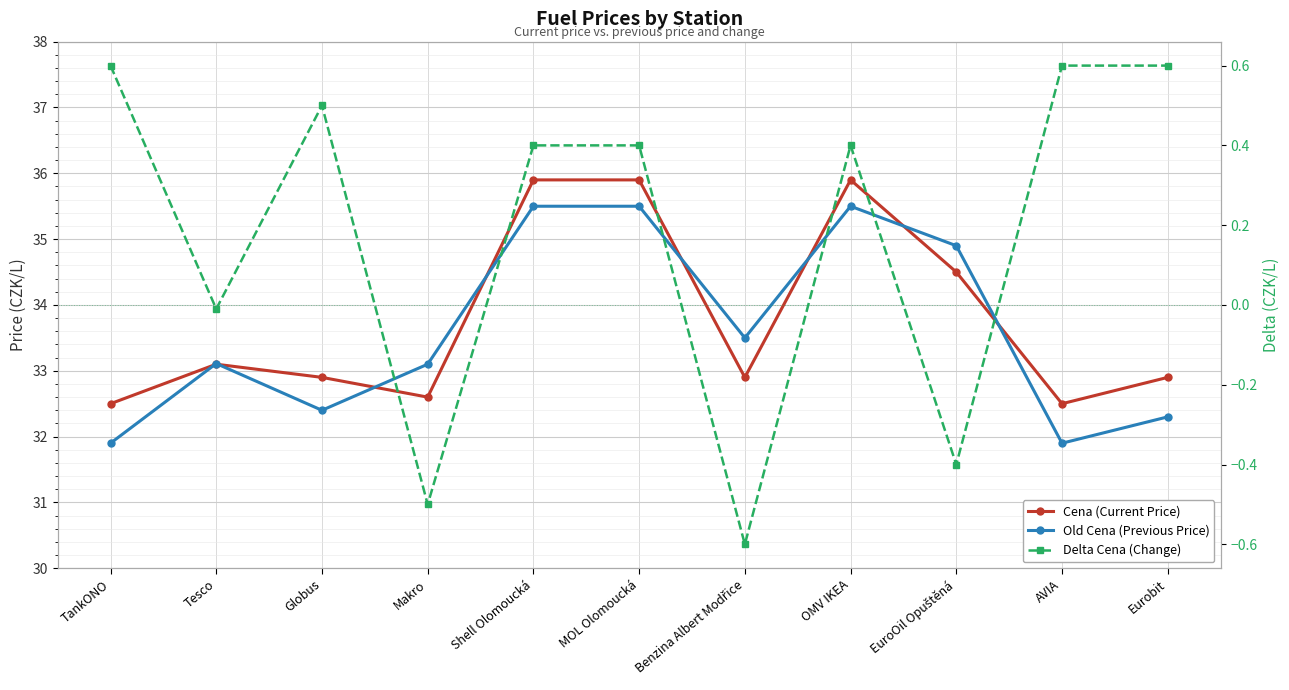

Reading left to right, extract all data points from this chart.

Cena (Current Price): 32.5	33.1	32.9	32.6	35.9	35.9	32.9	35.9	34.5	32.5	32.9
Old Cena (Previous Price): 31.9	33.1	32.4	33.1	35.5	35.5	33.5	35.5	34.9	31.9	32.3
Delta Cena (Change): 0.6	-0.0	0.5	-0.5	0.4	0.4	-0.6	0.4	-0.4	0.6	0.6